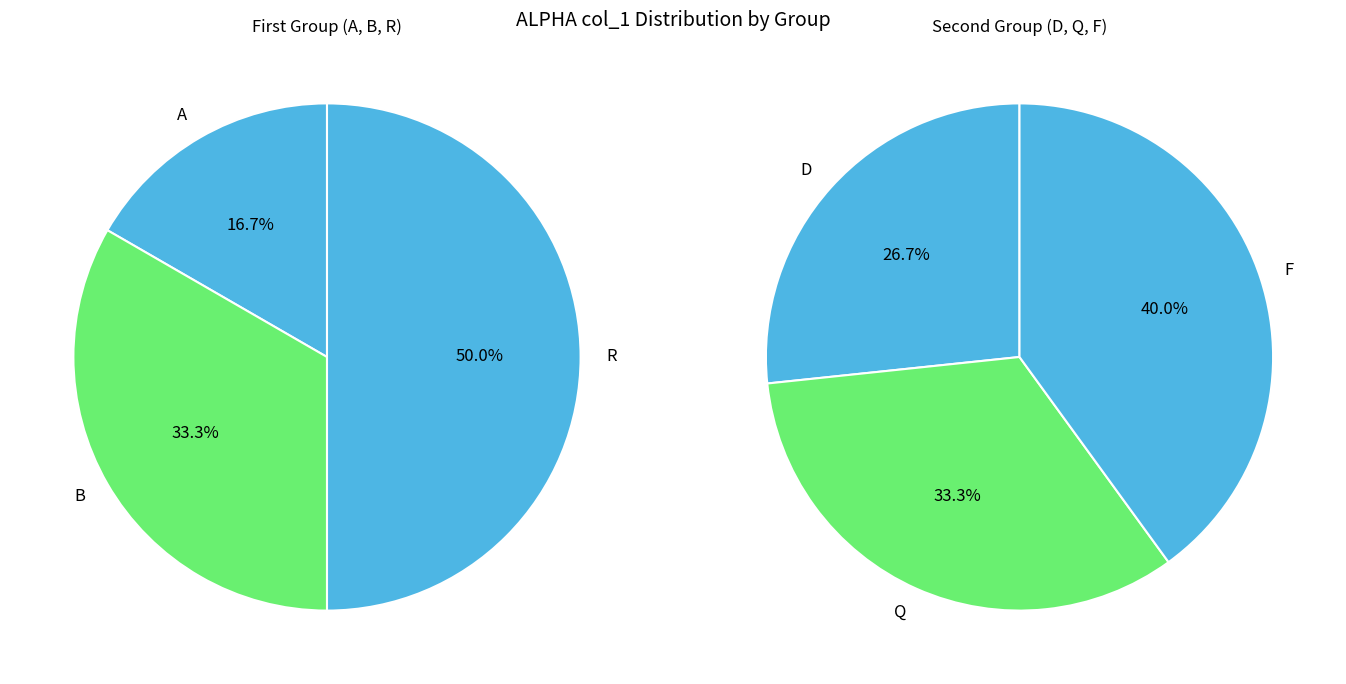

How many slices are in this pie chart?

3